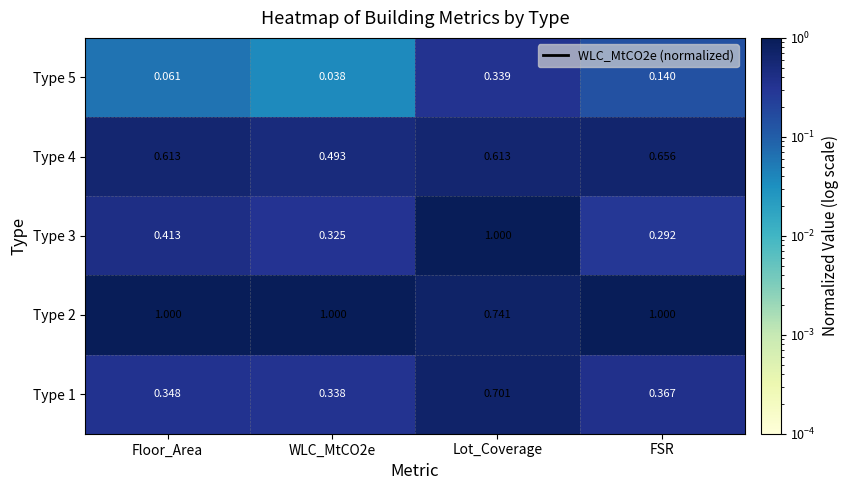

Is the value of Type 2 at Lot_Coverage greater than the value of Type 3 at WLC_MtCO2e?

Yes